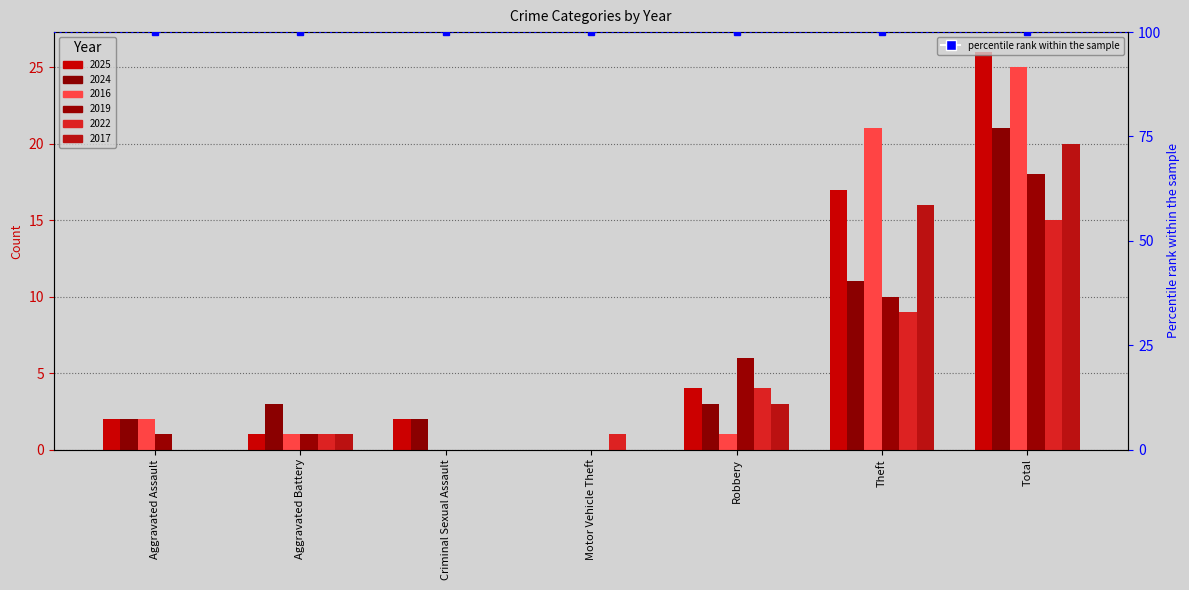

What position from the right is Criminal Sexual Assault?

5